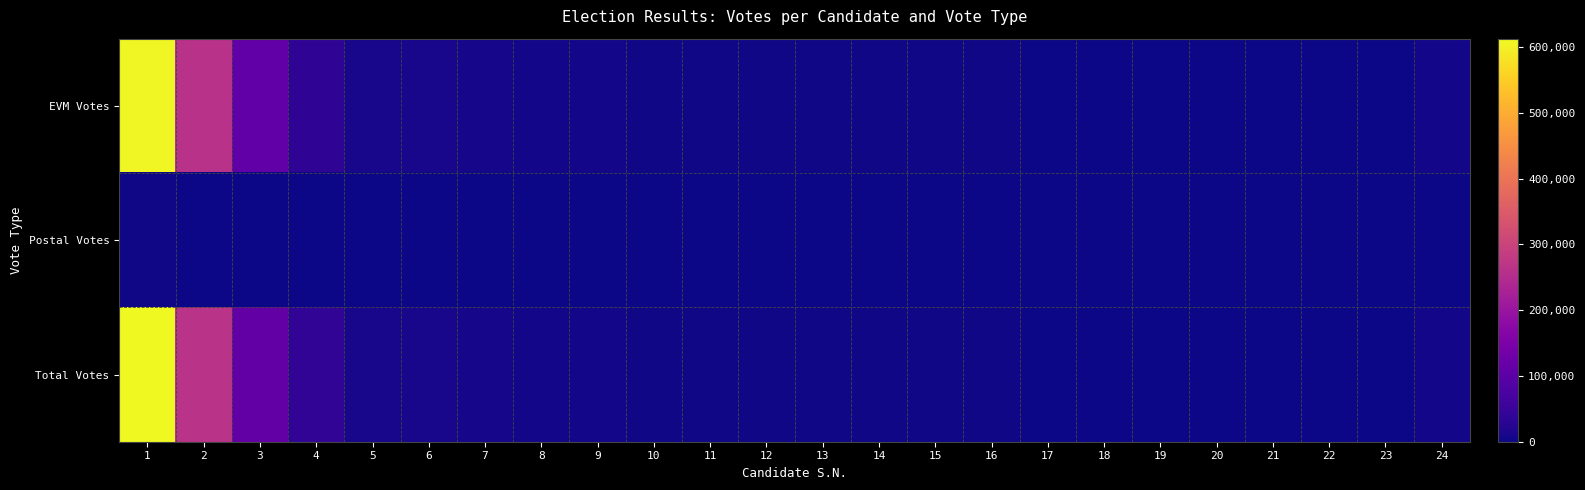

At how many categories does at least one series exceed 580477?

1